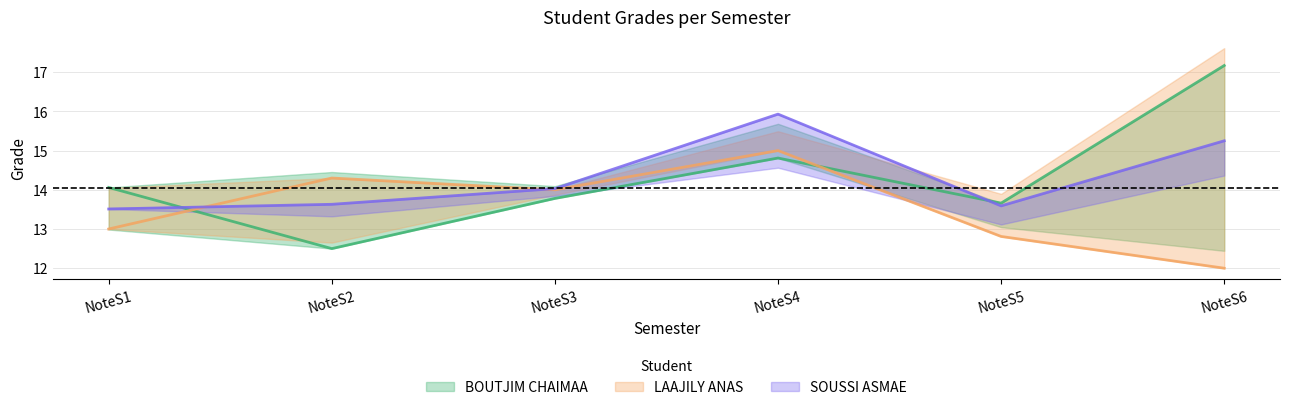

Between which two adjacent categories do LAAJILY ANAS and BOUTJIM CHAIMAA first intersect?

NoteS1 and NoteS2